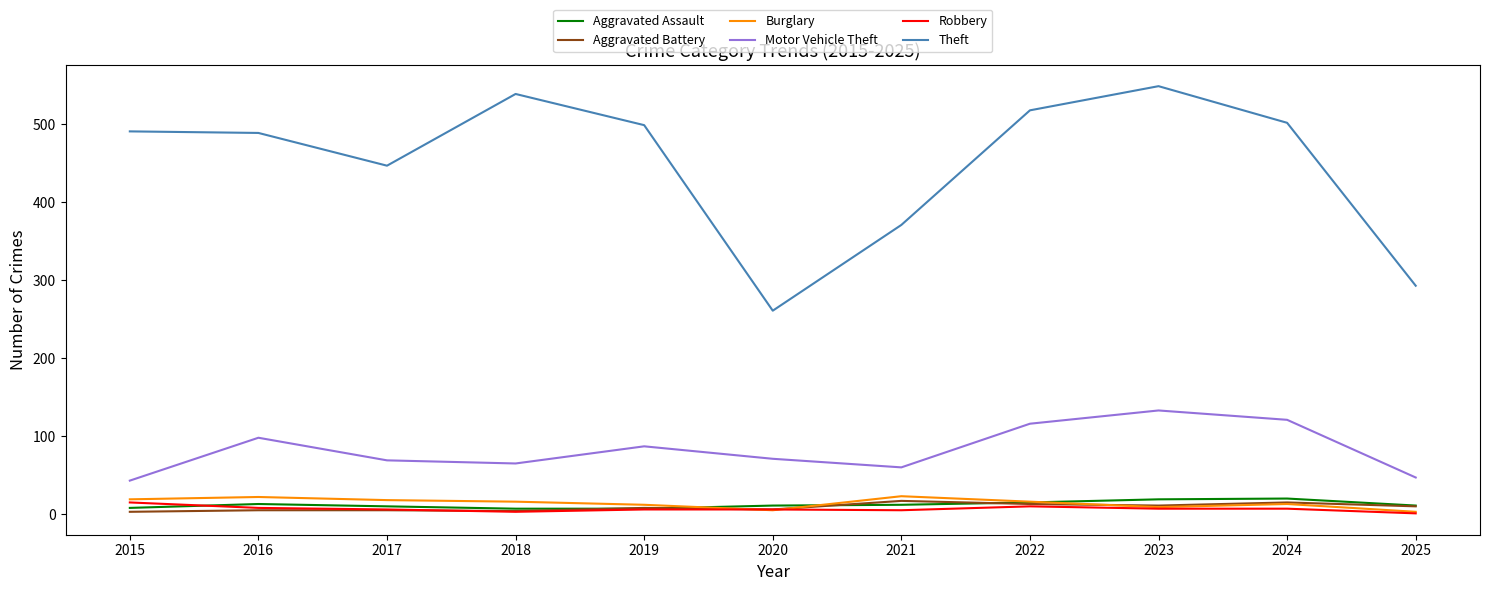

Is the value of Theft at 2015 greater than the value of Burglary at 2015?

Yes